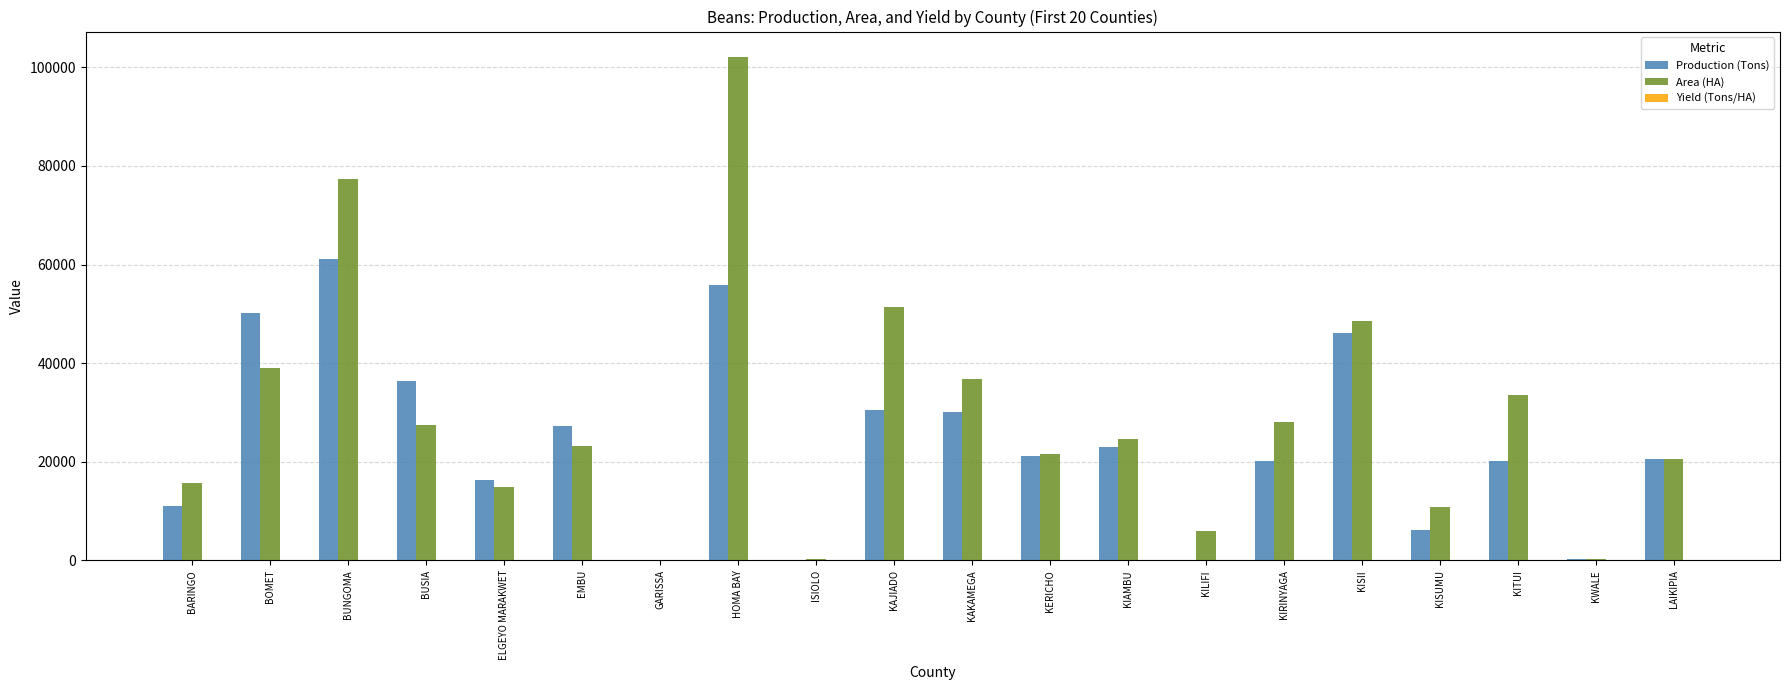

What is the sum of all Area (HA) values?

581956.0